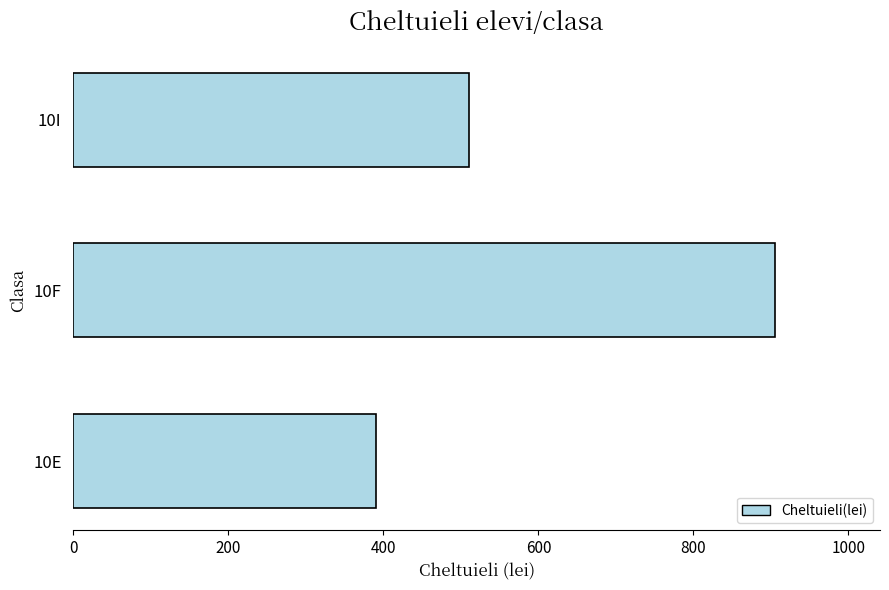

What is the change in value from 10F to 10I?

-395